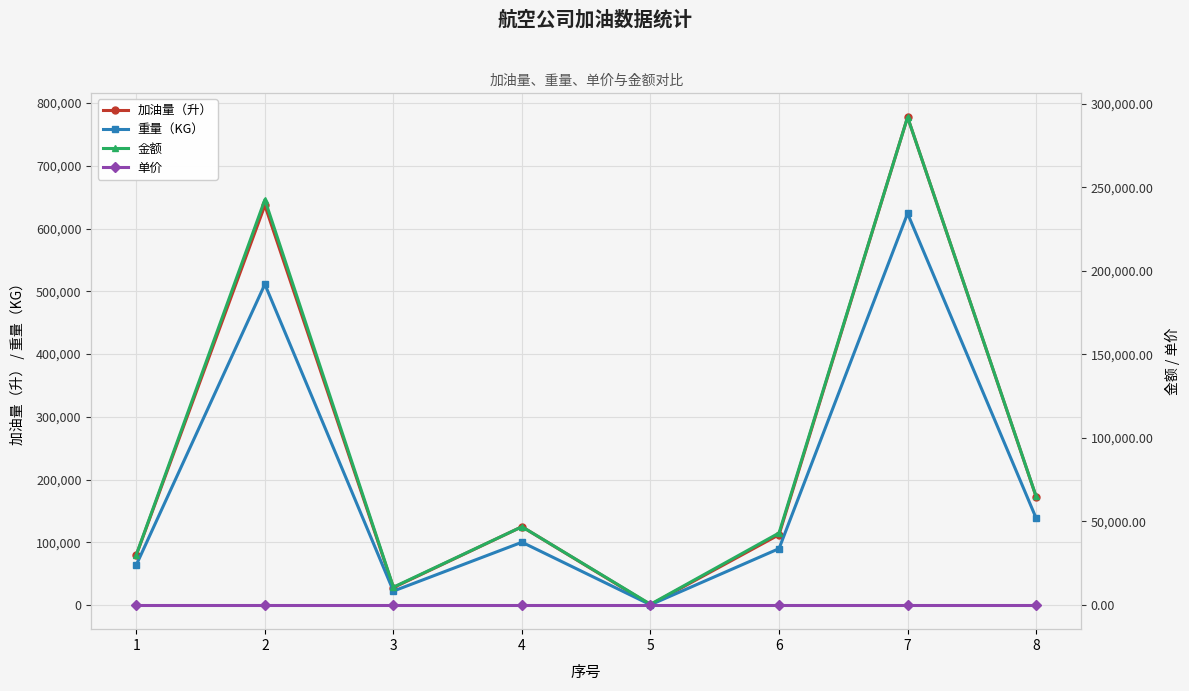

Between 2 and 3, which series saw the biggest shift?

加油量（升）